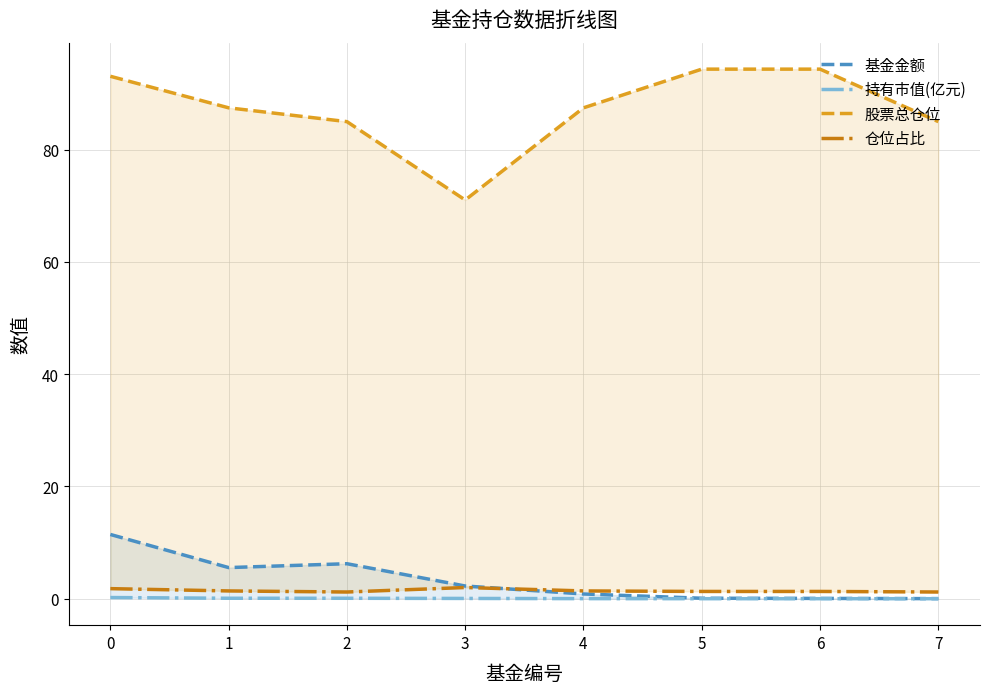

What is the difference between the highest and lowest values at 2?

84.9